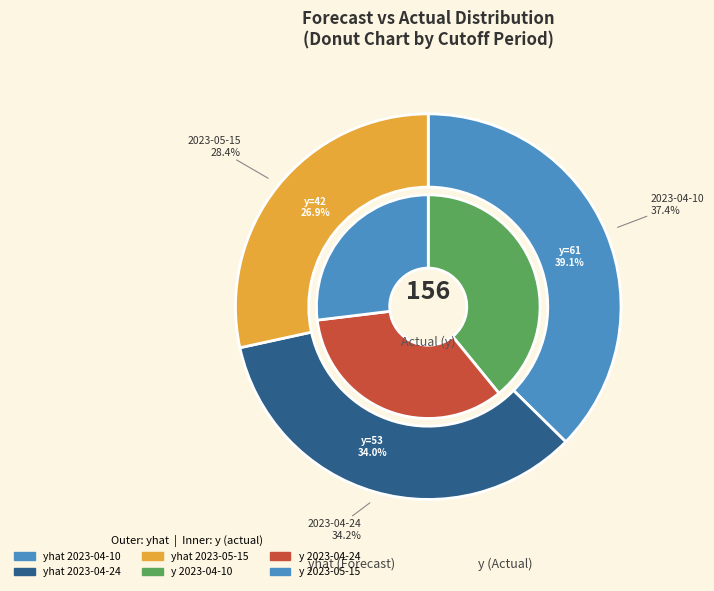

What is the largest slice in the pie chart?

2023-04-10